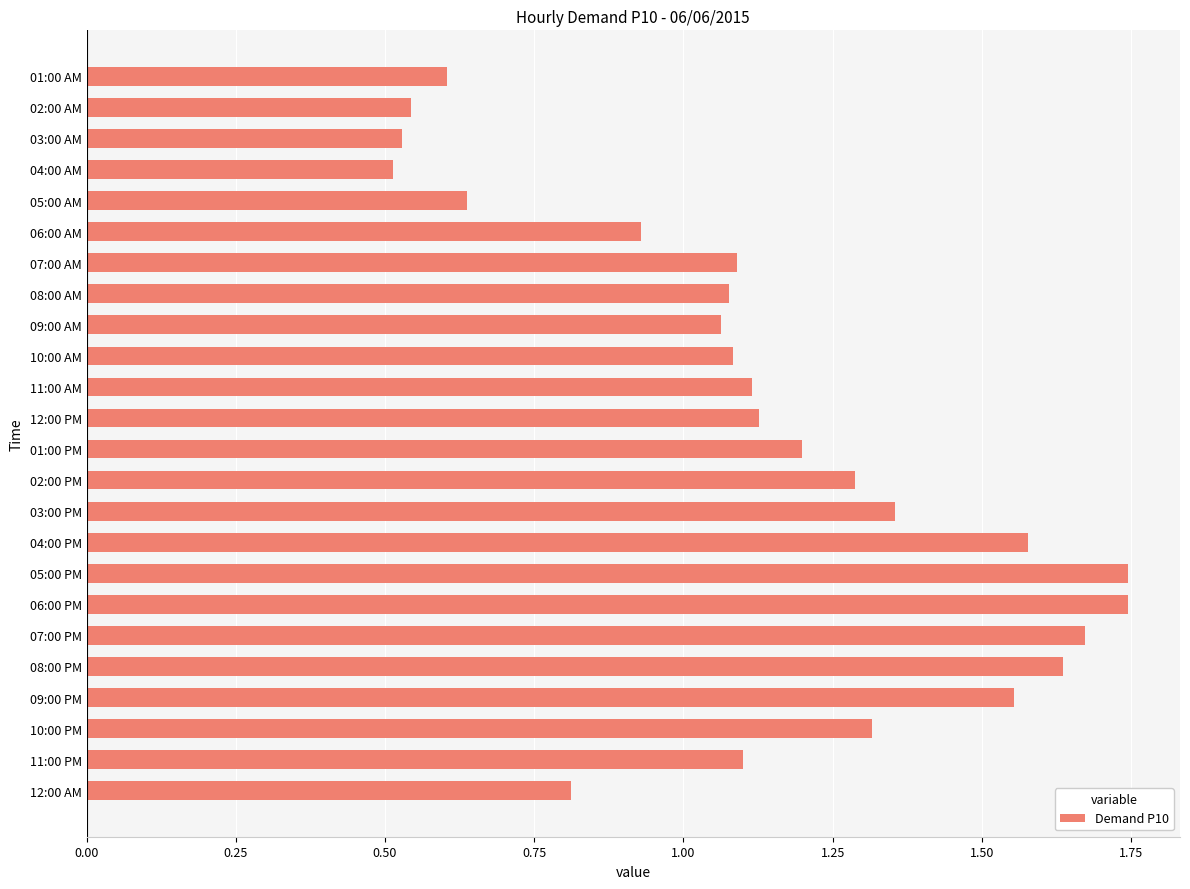

Between 09:00 PM and 07:00 AM, which is larger?

09:00 PM